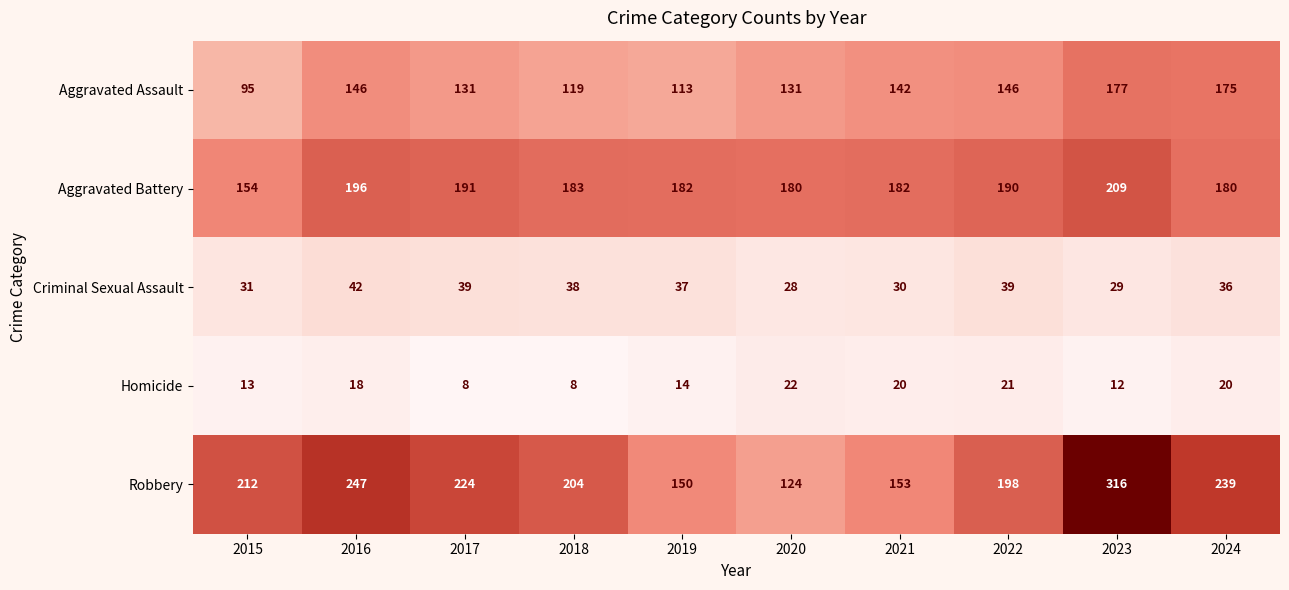

What is the total value across all series at 2016?

649